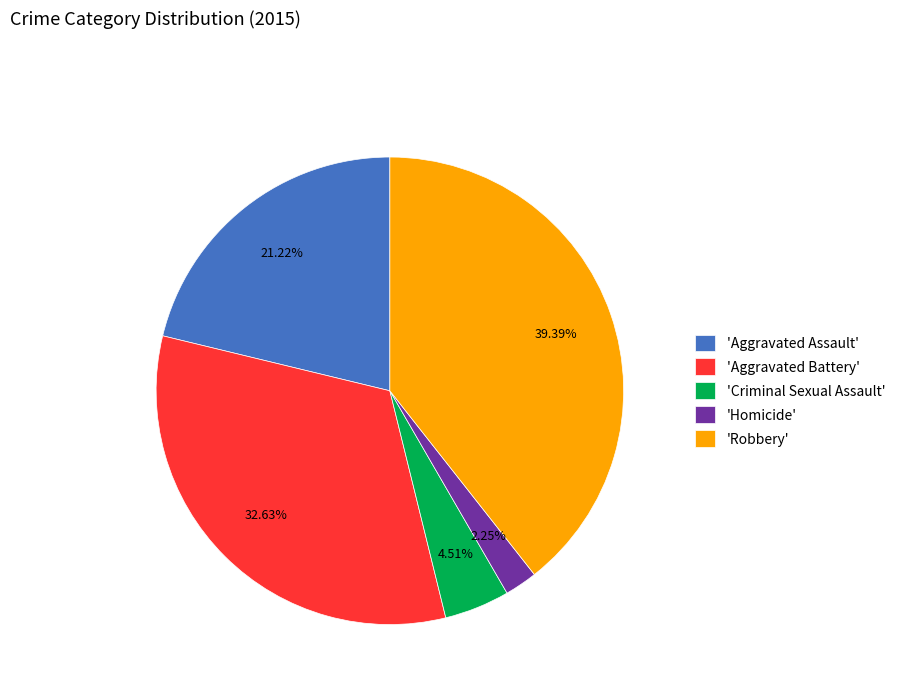

Which has a higher value, 'Criminal Sexual Assault' or 'Aggravated Assault'?

'Aggravated Assault'